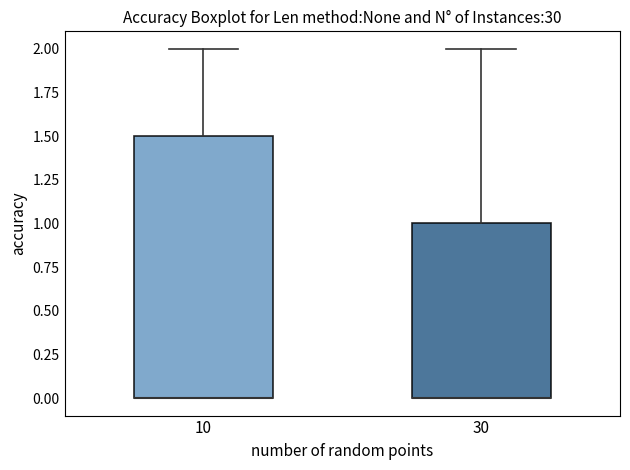

Reading left to right, transcribe this box plot: for each box, give where its median line is, the range the box spans, and where its two whiskers end, as read against the y-axis. The values are not printed on the chart, so give them approximately, as read against the axis.

10: median 0.0 (drawn on the box's lower edge), box 0.0 to 1.5, whiskers 0.0 to 2.0
30: median 0.0 (drawn on the box's lower edge), box 0.0 to 1.0, whiskers 0.0 to 2.0